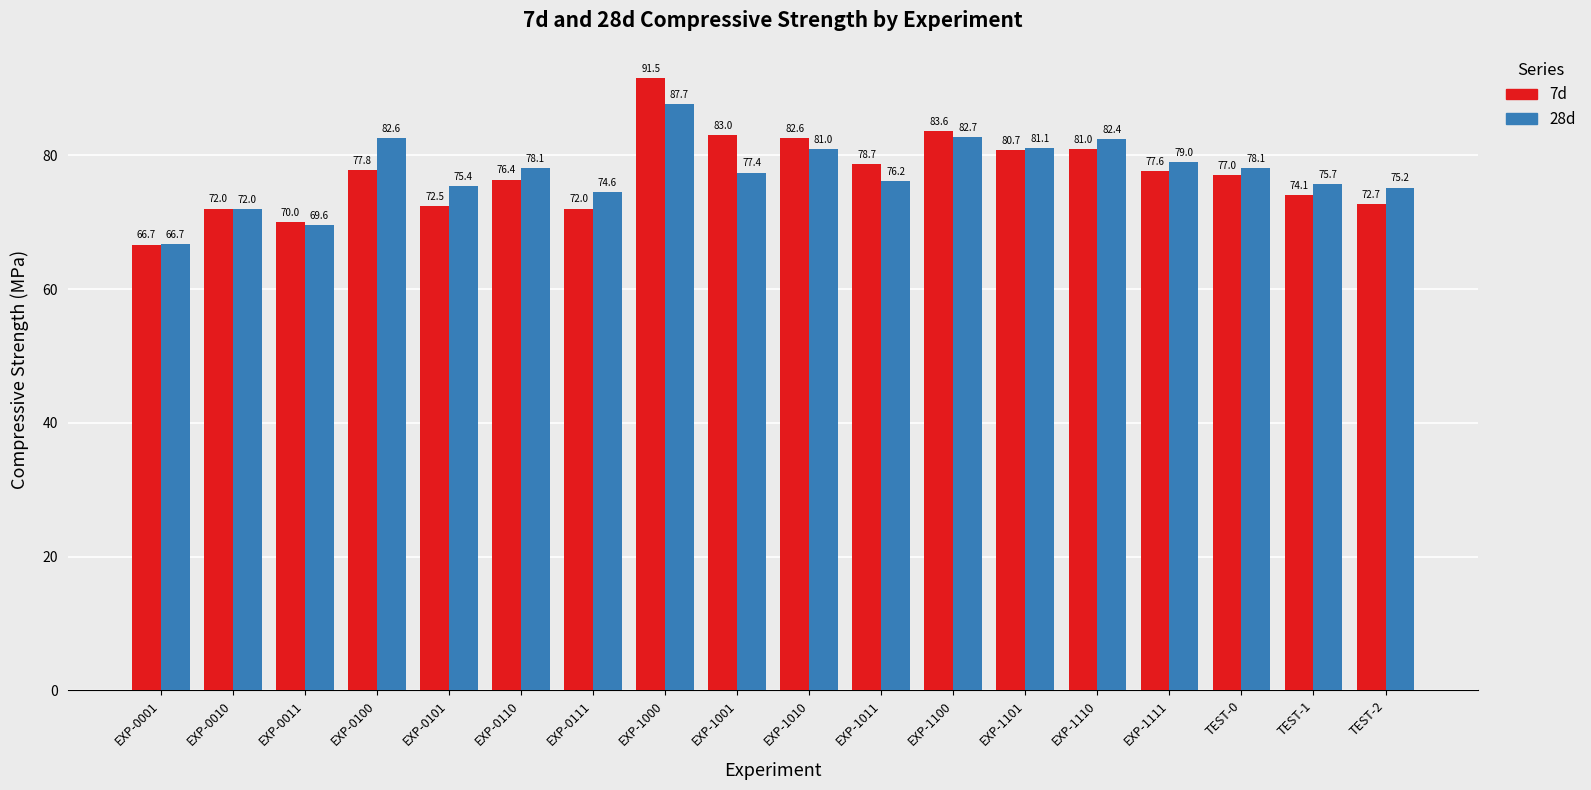

At how many categories does at least one series exceed 67?

17